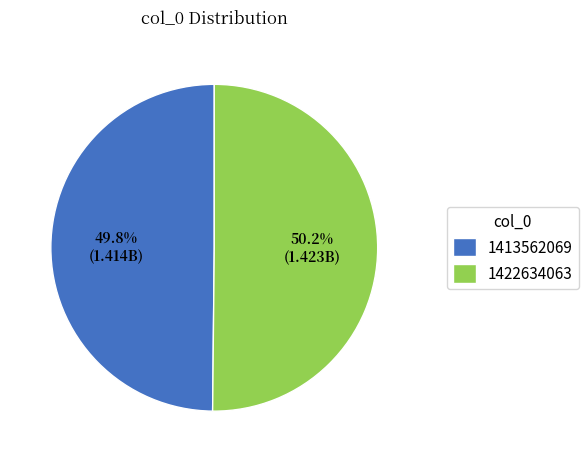

Approximately how many times larger is the value at 1413562069 compared to 1422634063?

1.0